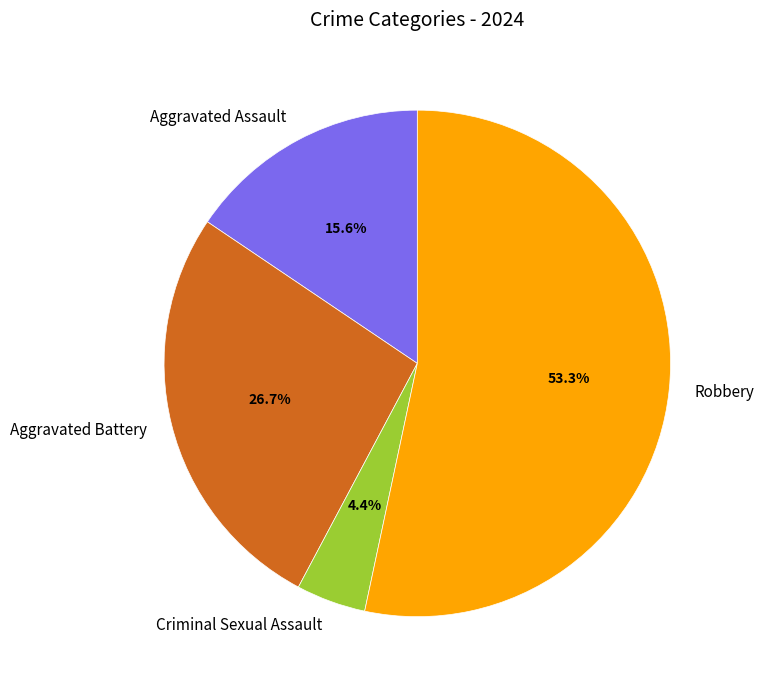

What percentage is NOT represented by Aggravated Battery?

73.3%